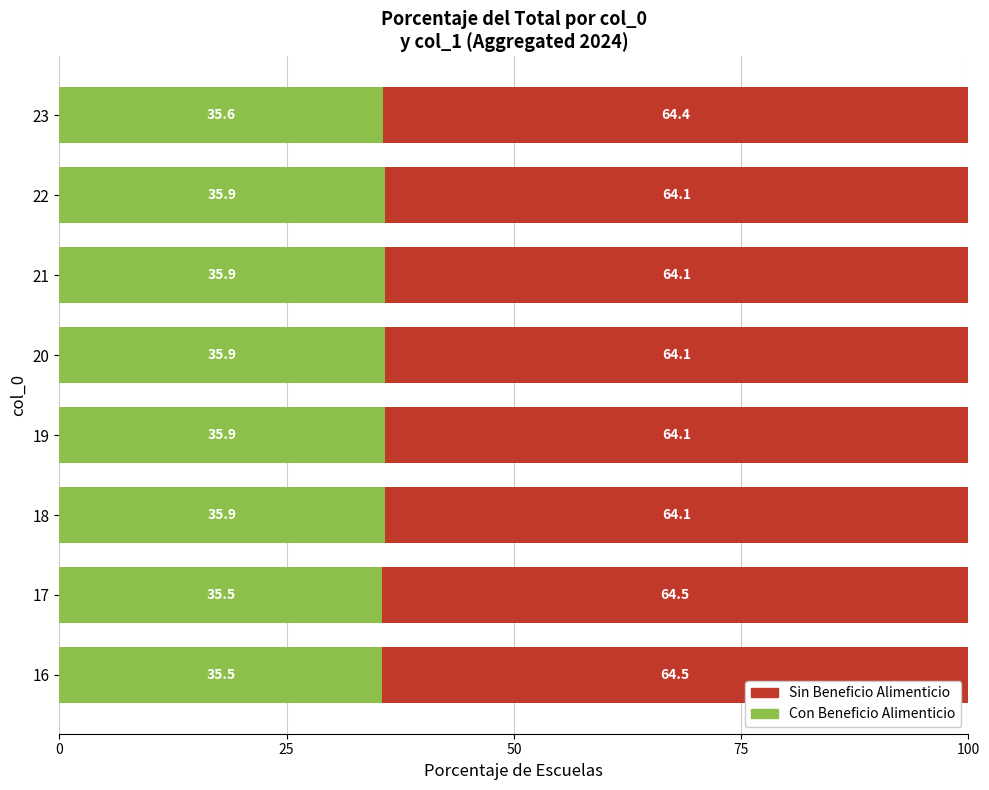

Is it true that Con Beneficio Alimenticio equals 16.8 at 19?

False